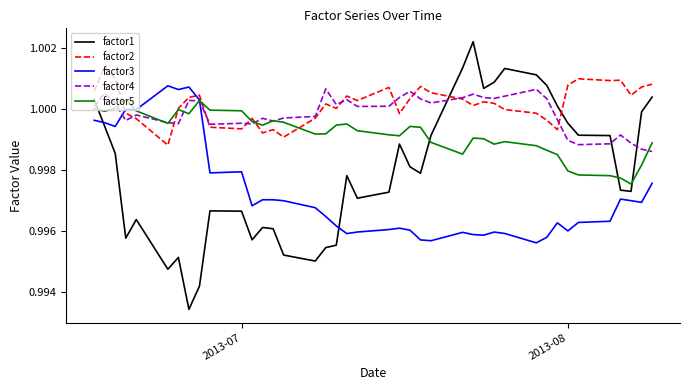

Which series has the widest spread of values?

factor1